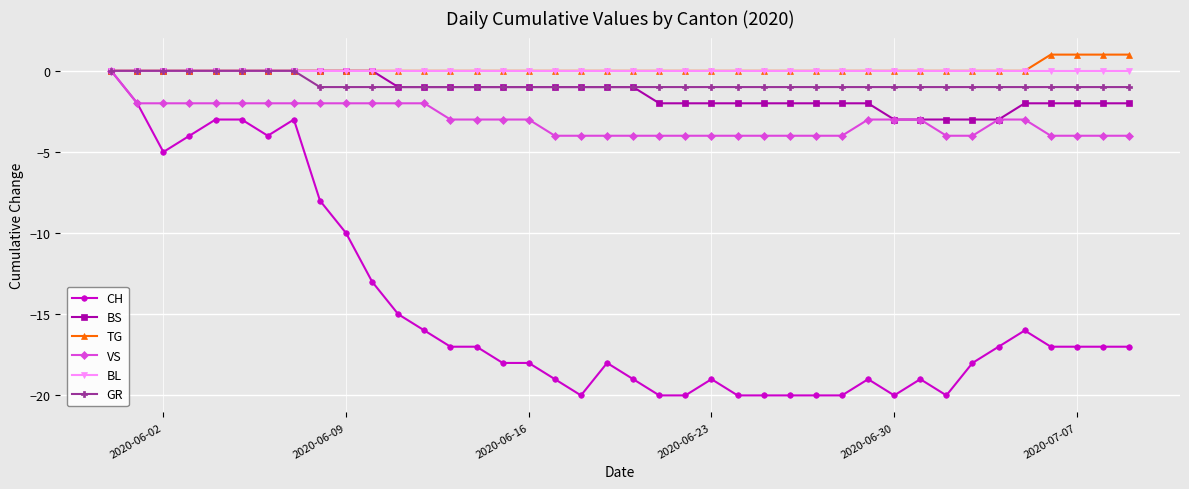

Which series has the largest range (max minus min)?

CH